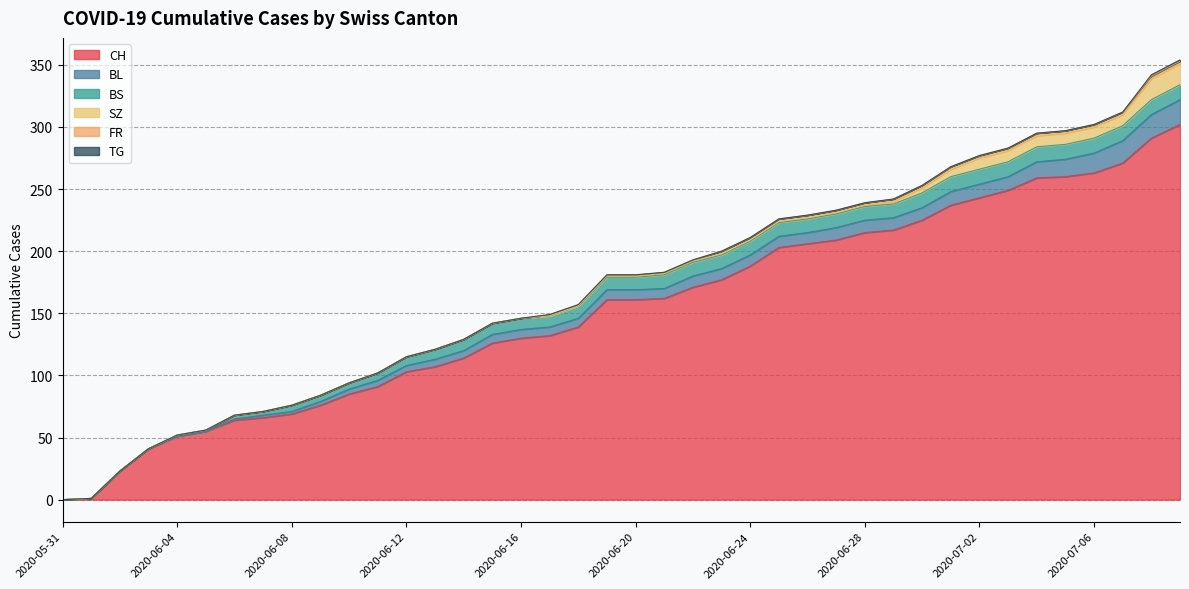

What is the total value across all series at 2020-06-02?

23